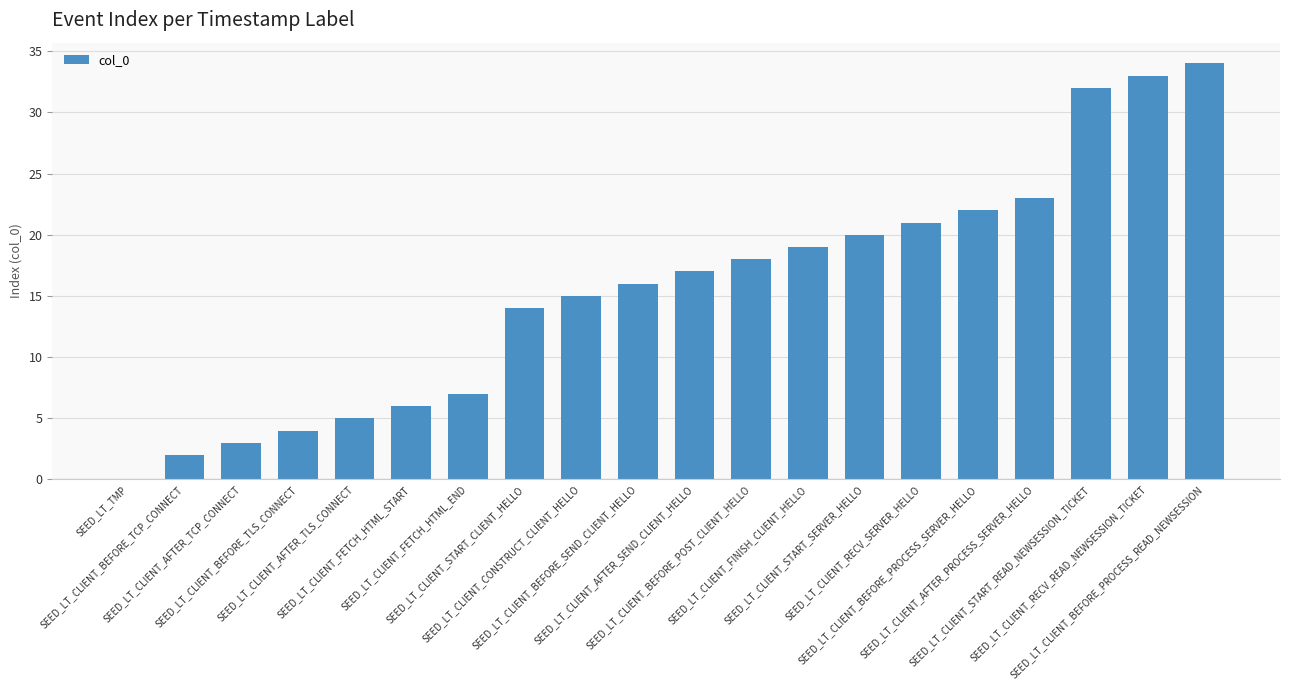

Reading left to right, transcribe all the data shown in this chart.

0	2	3	4	5	6	7	14	15	16	17	18	19	20	21	22	23	32	33	34